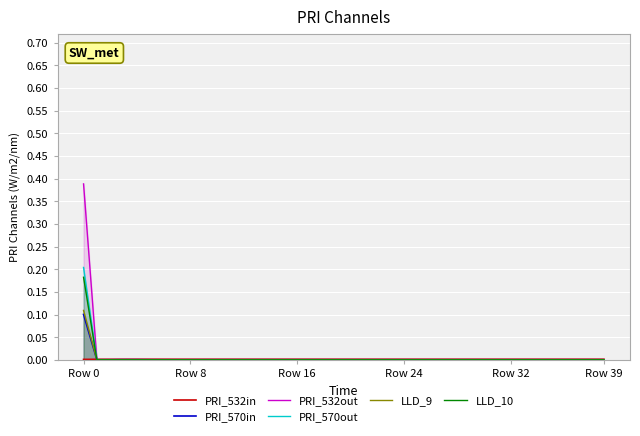

What are all the series names shown in the legend?

PRI_532in, PRI_570in, PRI_532out, PRI_570out, LLD_9, LLD_10